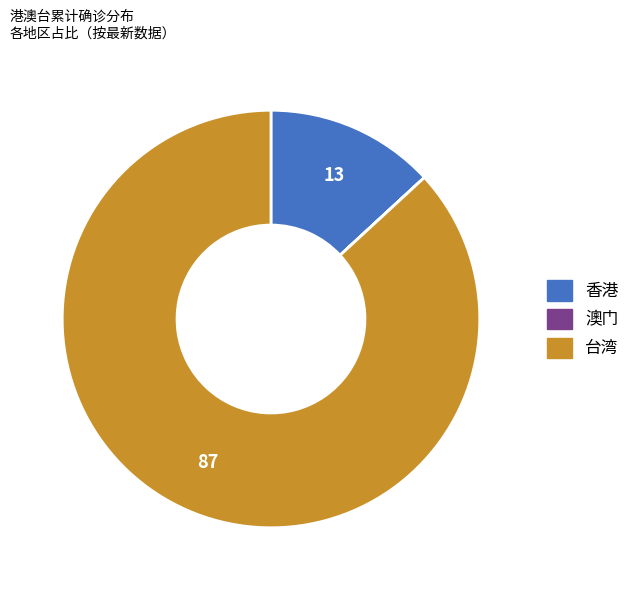

Which slice is the largest?

台湾